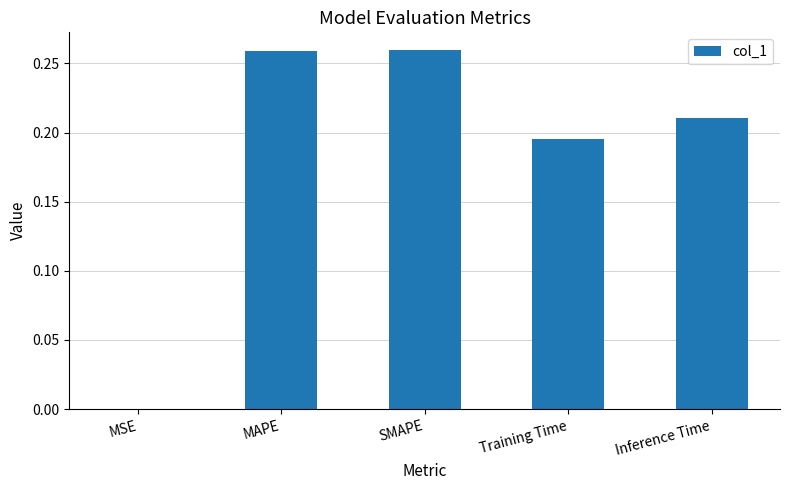

What is the sum of the values at SMAPE and Training Time?

0.5